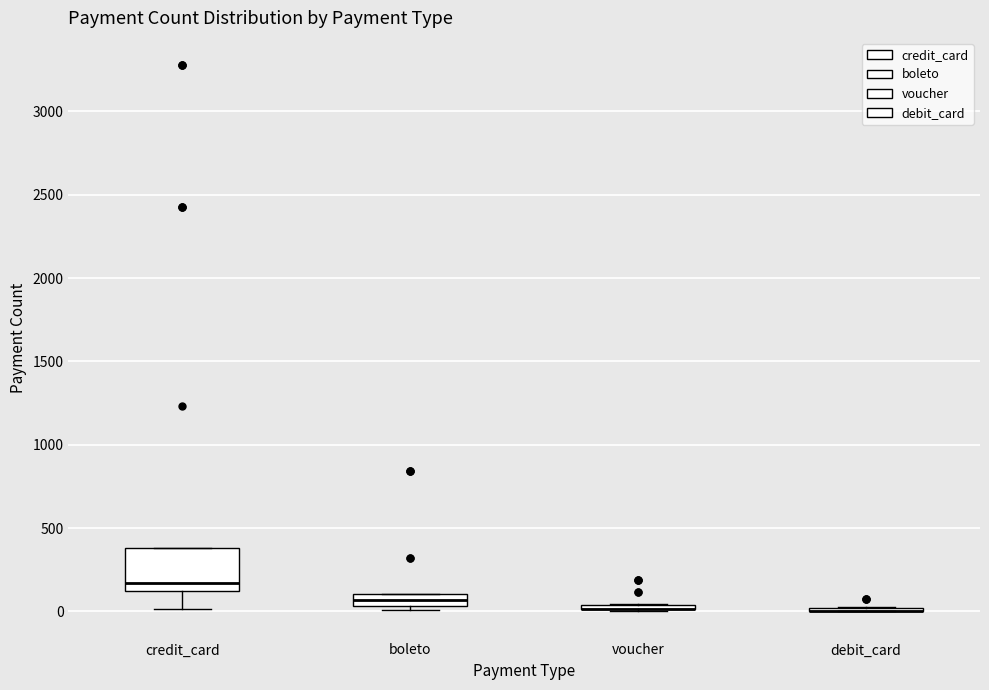

Where is the upper edge of the box for credit_card on the y-axis? The values are not printed on the chart, so give them approximately, as read against the axis.

400